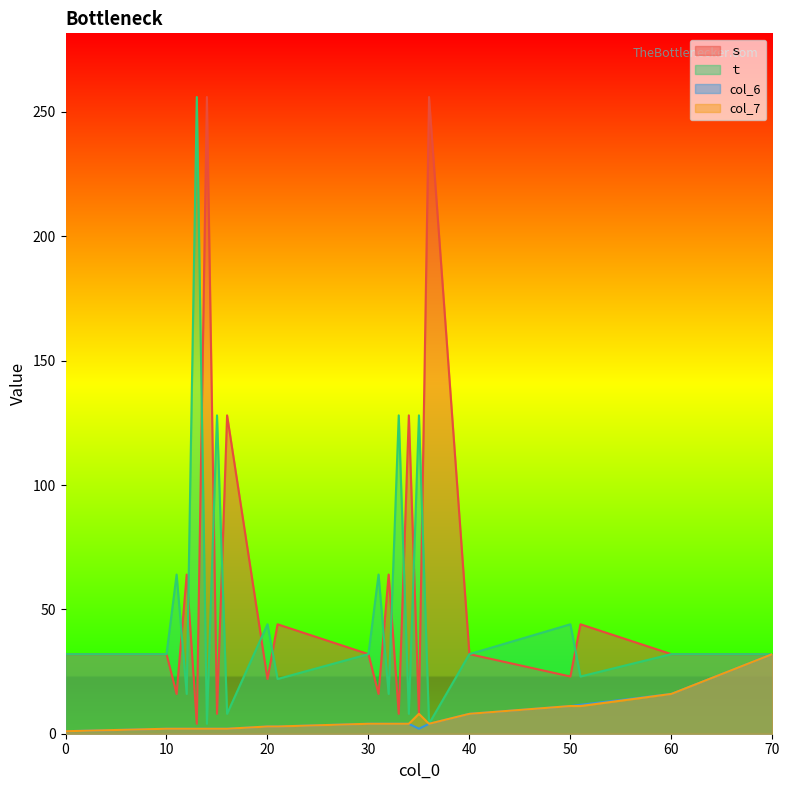

Which has a higher value, 70 or 50?

70